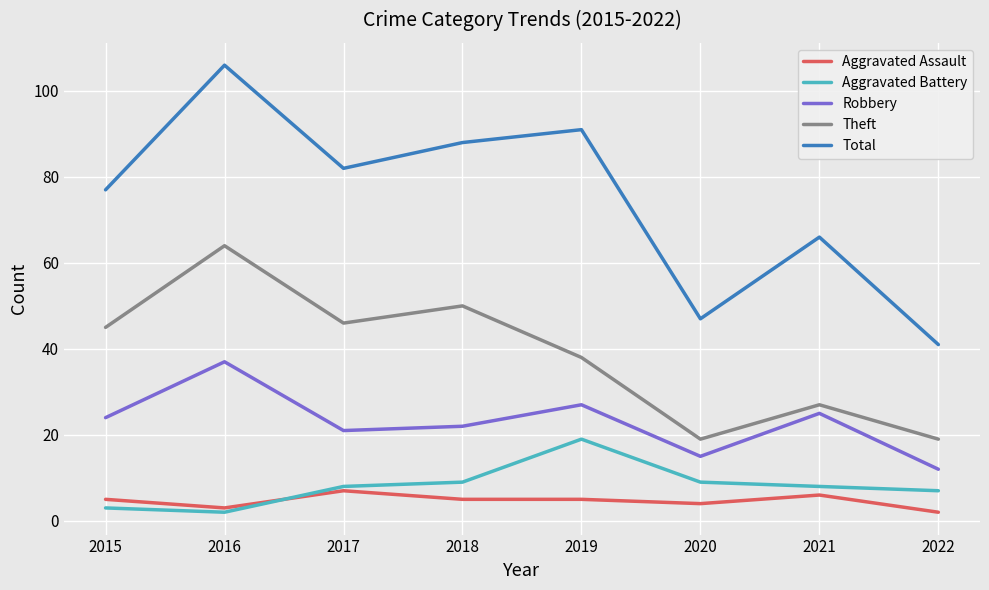

True or false: Robbery and Aggravated Battery intersect in this chart.

False